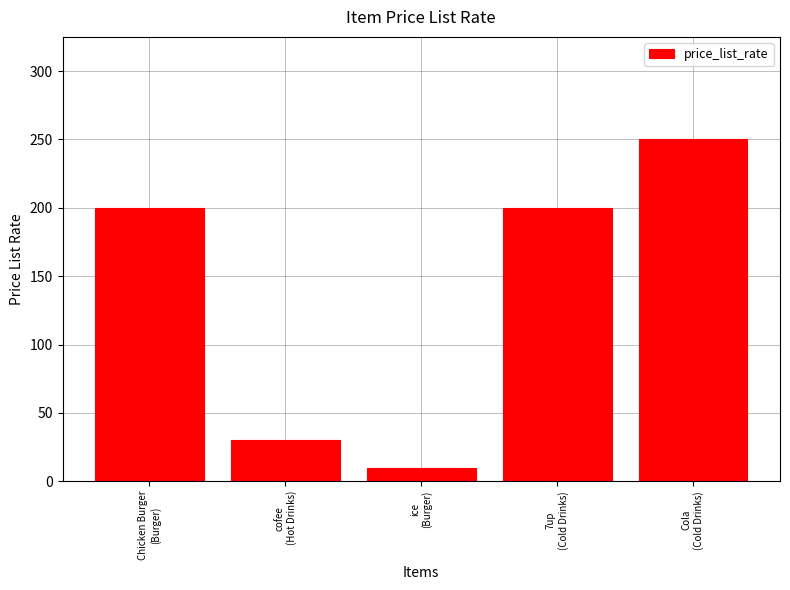

Read the value at Cola
(Cold Drinks), to the nearest 10.

250